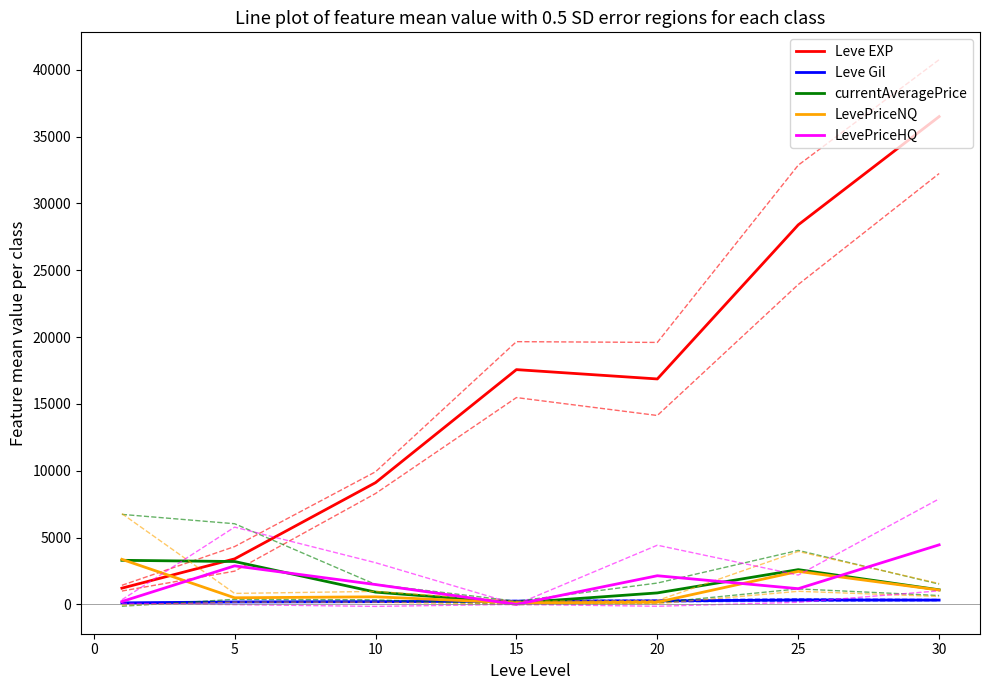

True or false: Leve EXP and Leve Gil intersect in this chart.

False